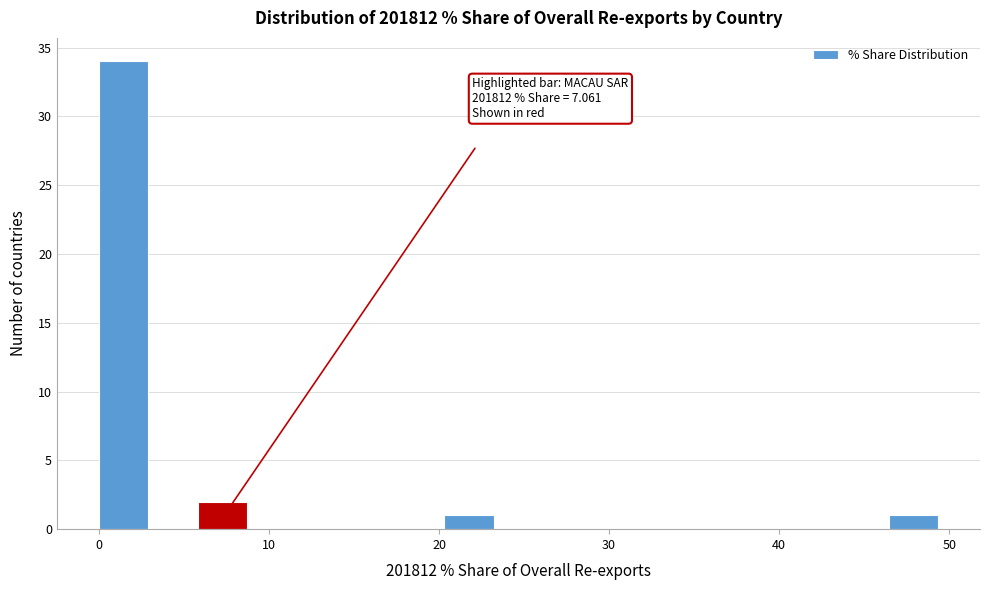

Around what value on the x-axis is the tallest bar? Give the approximate position of its centre, as read against the axis.

1